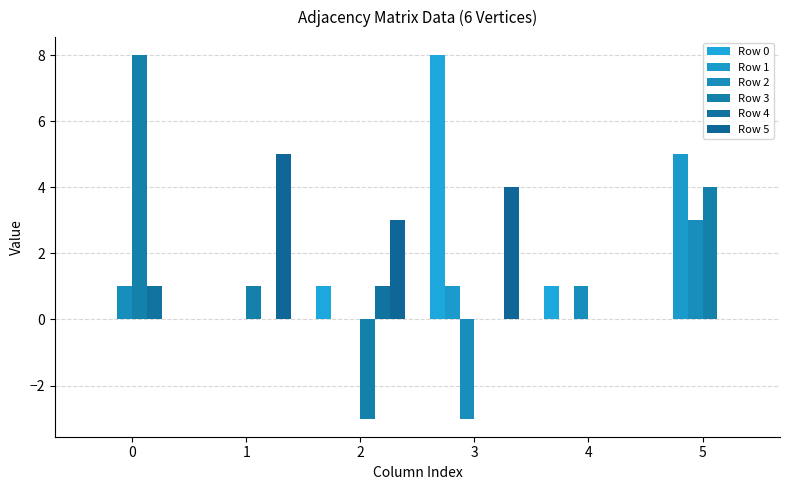

Which series has the widest spread of values?

Row 3